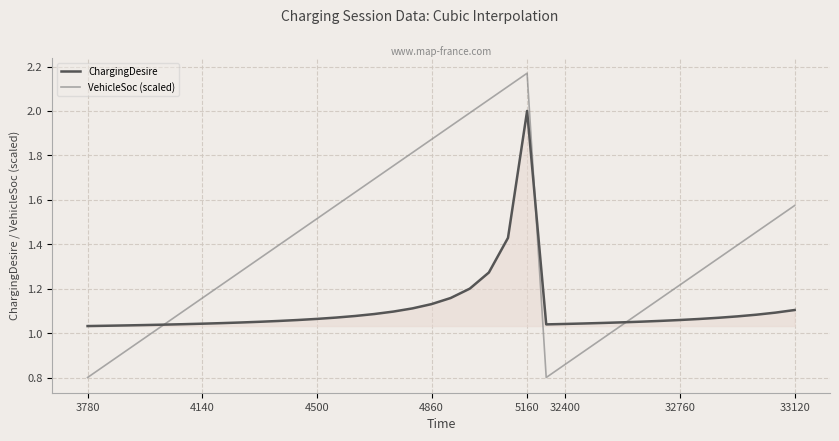

Rank the series by their maximum value, from highest to lowest.

VehicleSoc (scaled), ChargingDesire